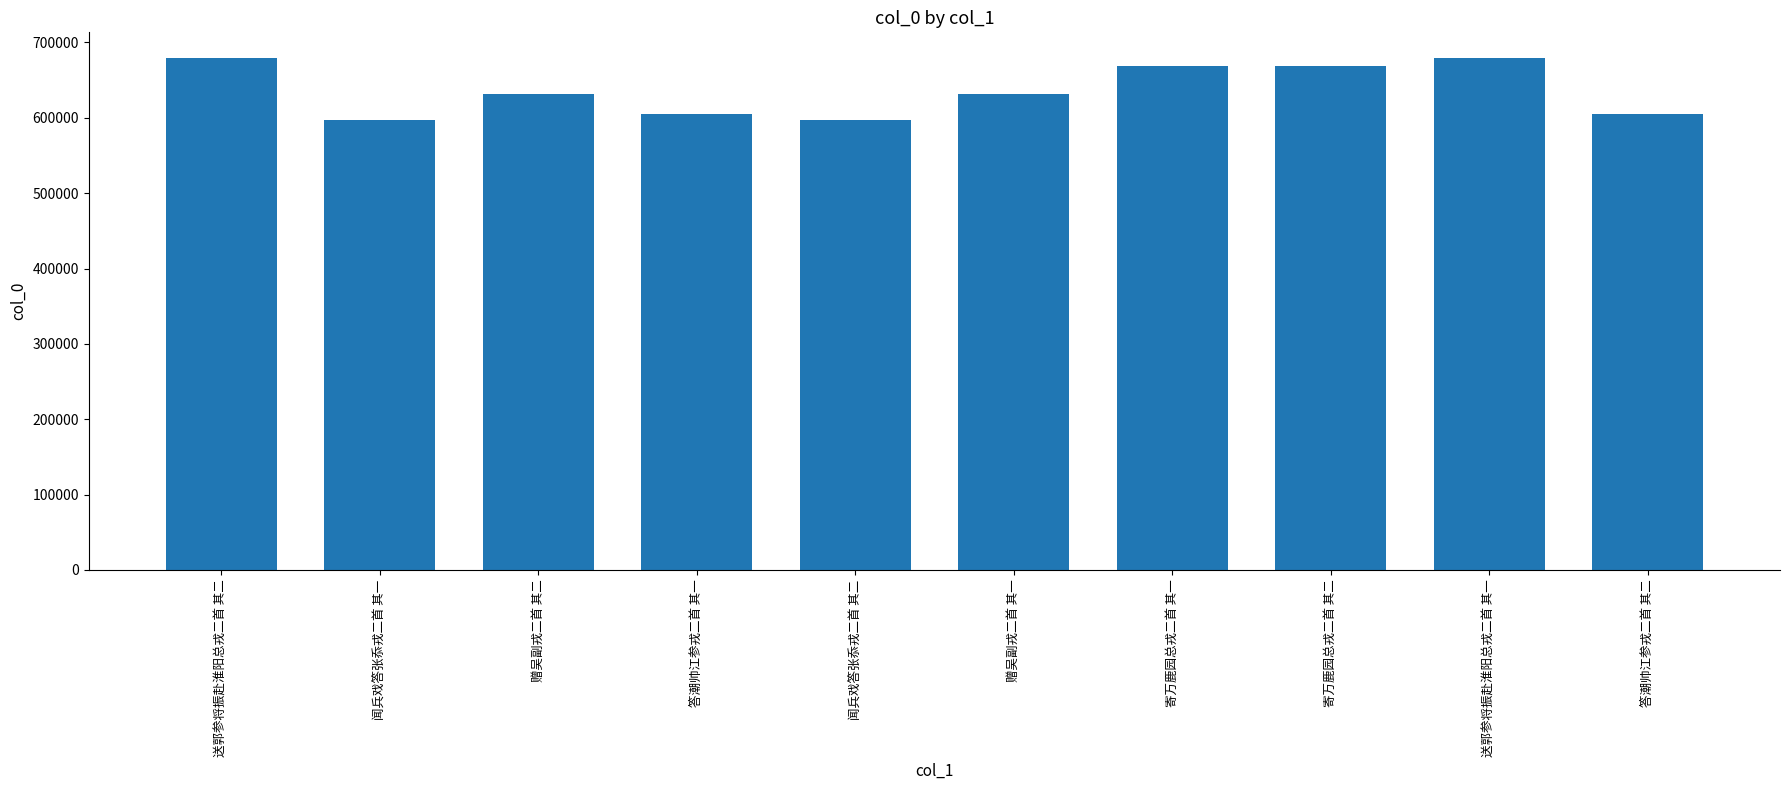

True or false: the data shows 596758 at 闻兵戏答张忝戎二首 其二.

True